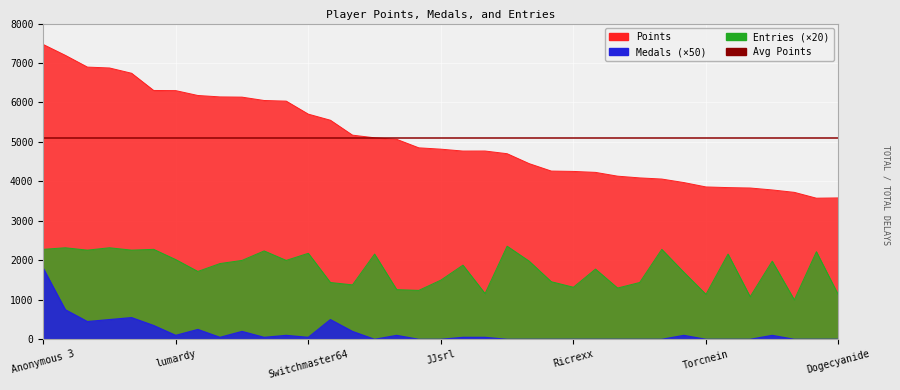

Reading left to right, what are all the values shown in this chart?

Points: 7470	7195	6897	6875	6741	6305	6301	6178	6142	6136	6051	6035	5705	5551	5173	5106	5067	4852	4818	4770	4771	4703	4451	4263	4254	4230	4134	4090	4061	3972	3861	3844	3834	3785	3724	3576	3583
Medals: 1800	750	450	500	550	350	100	250	50	200	50	100	50	500	200	0	100	0	0	50	50	0	0	0	0	0	0	0	0	100	0	0	0	100	0	0	0
Entries: 2280	2320	2260	2320	2260	2280	2020	1720	1920	2000	2240	2000	2180	1440	1380	2160	1260	1240	1500	1880	1160	2360	1980	1460	1320	1780	1300	1440	2280	1700	1140	2160	1080	1980	1000	2220	1120